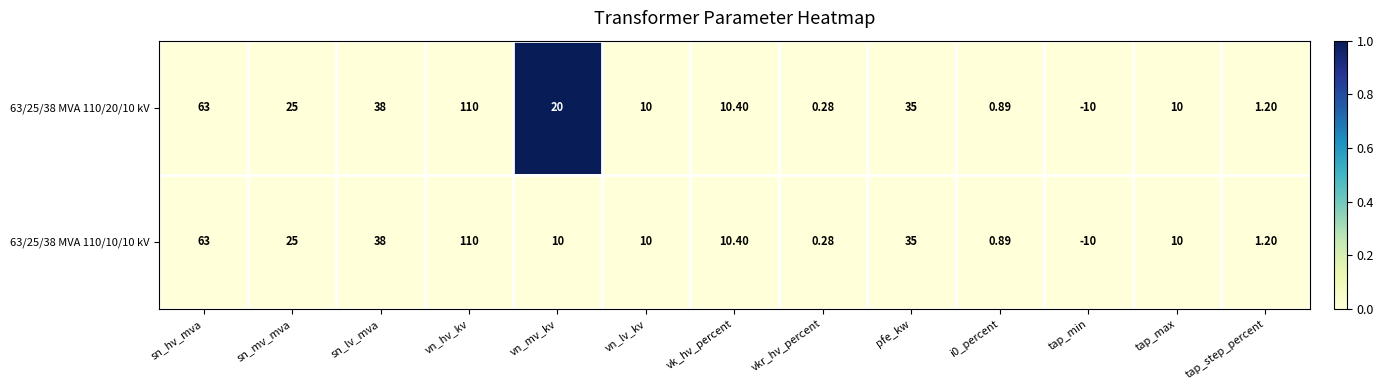

At how many categories does at least one series exceed 0?

12